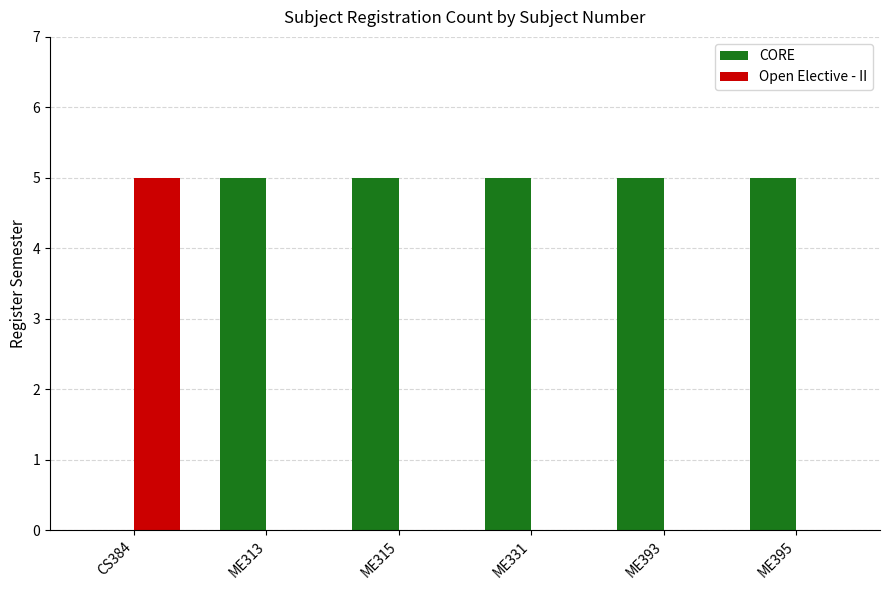

What value does the CORE series have at ME331?

5